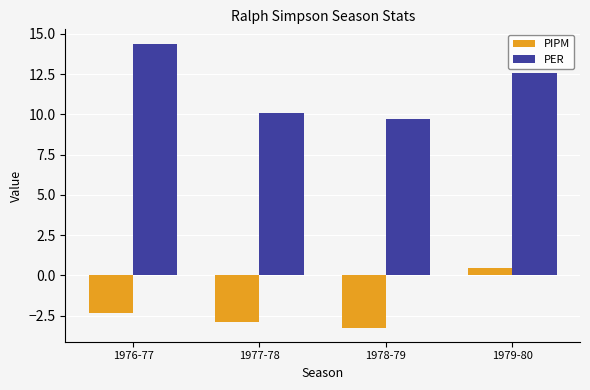

Where is PER nearest to the value 12?

1979-80